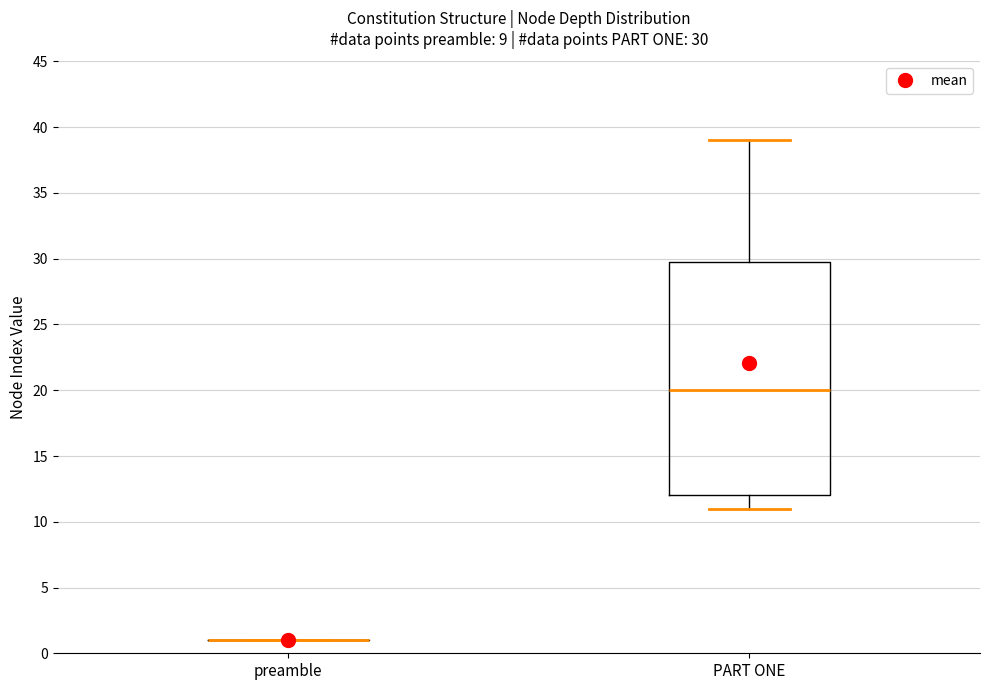

Which box is the tallest, from its lower edge to its upper edge?

PART ONE